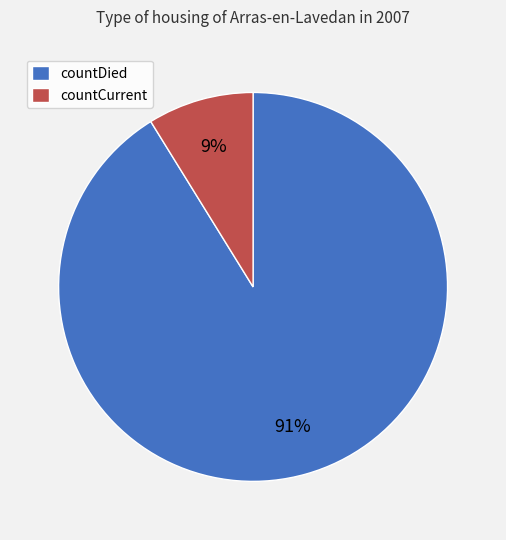

Is there a majority slice in this chart?

Yes